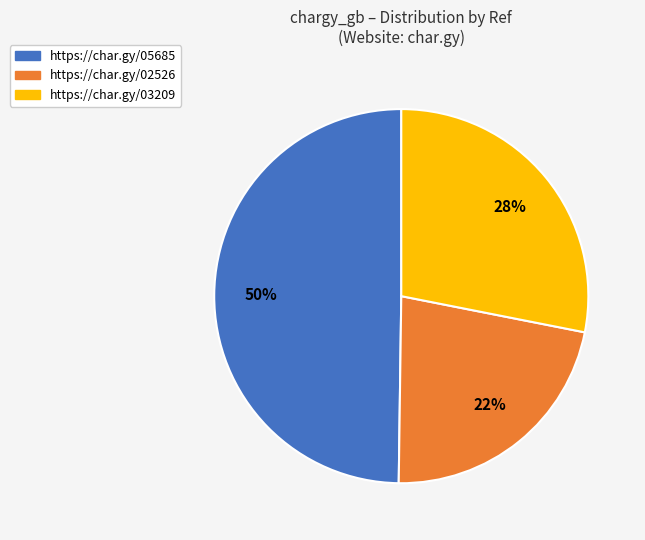

What is the smallest slice in the pie chart?

https://char.gy/02526